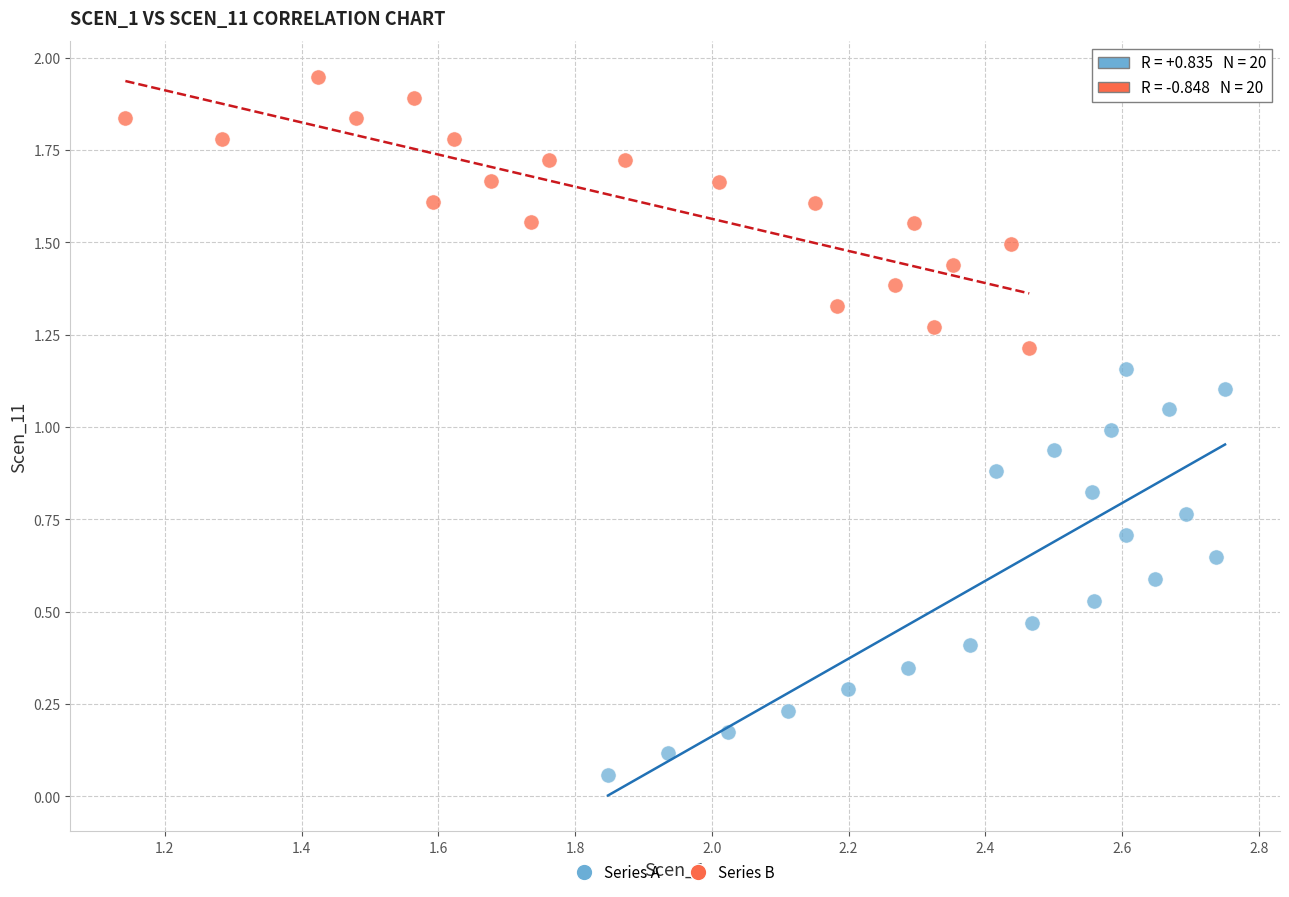

What are all the series names shown in the legend?

Series A, Series B